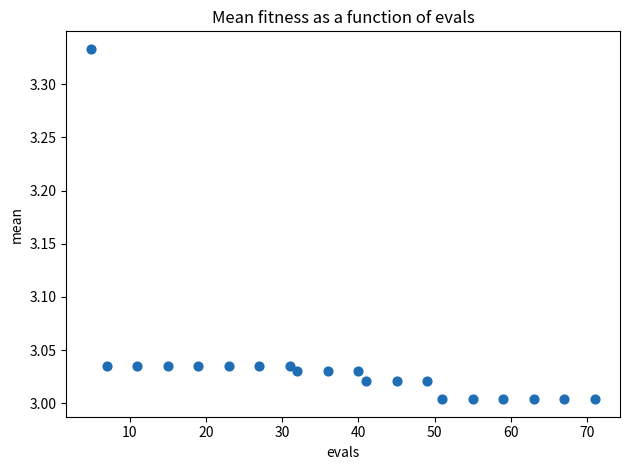

What is the range of Y values (max minus min)?

0.3